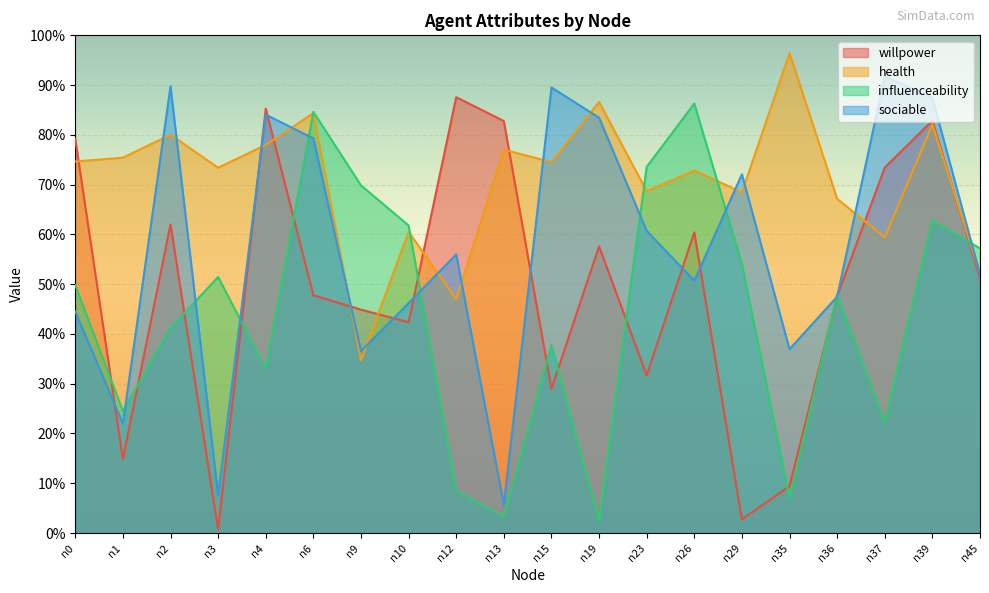

After their last crossing, which series has the higher values: willpower or health?

health